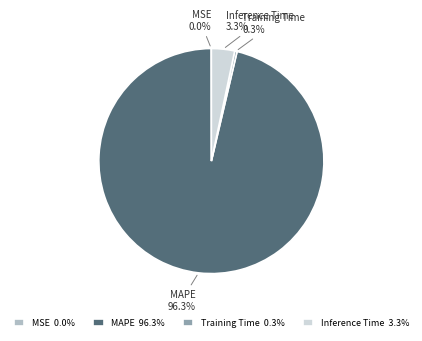

Between MAPE and Inference Time, which is larger?

MAPE